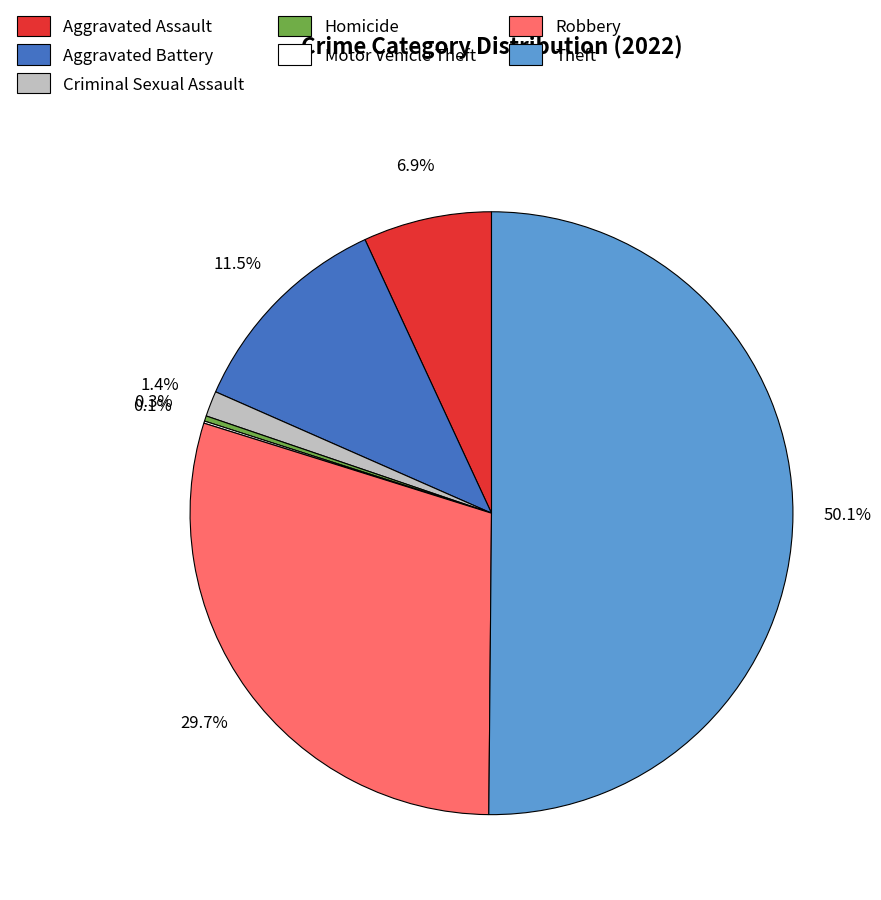

Is it true that Robbery is 41% of the pie?

False